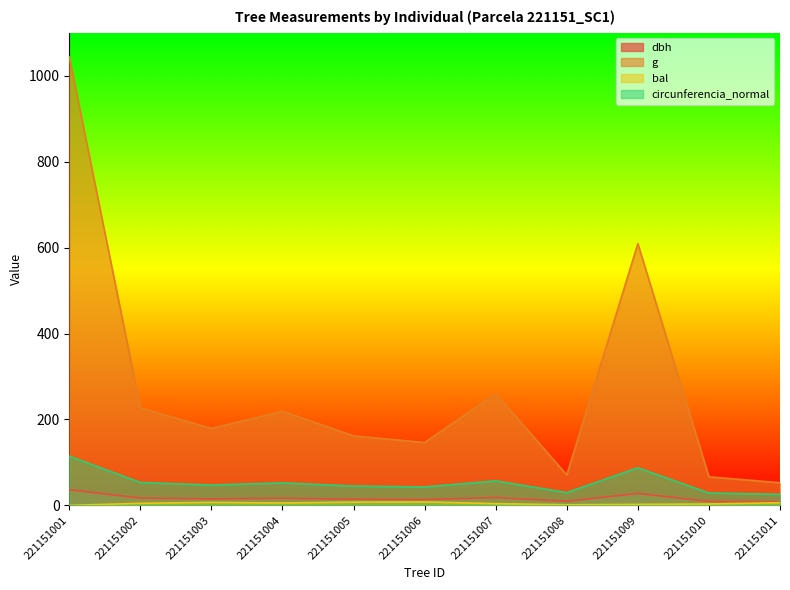

What is the value of the g point at the 2nd from the left?

227.0